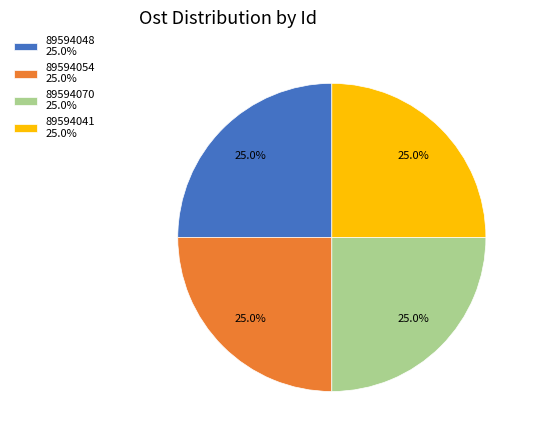

Count the number of slices in the pie.

4